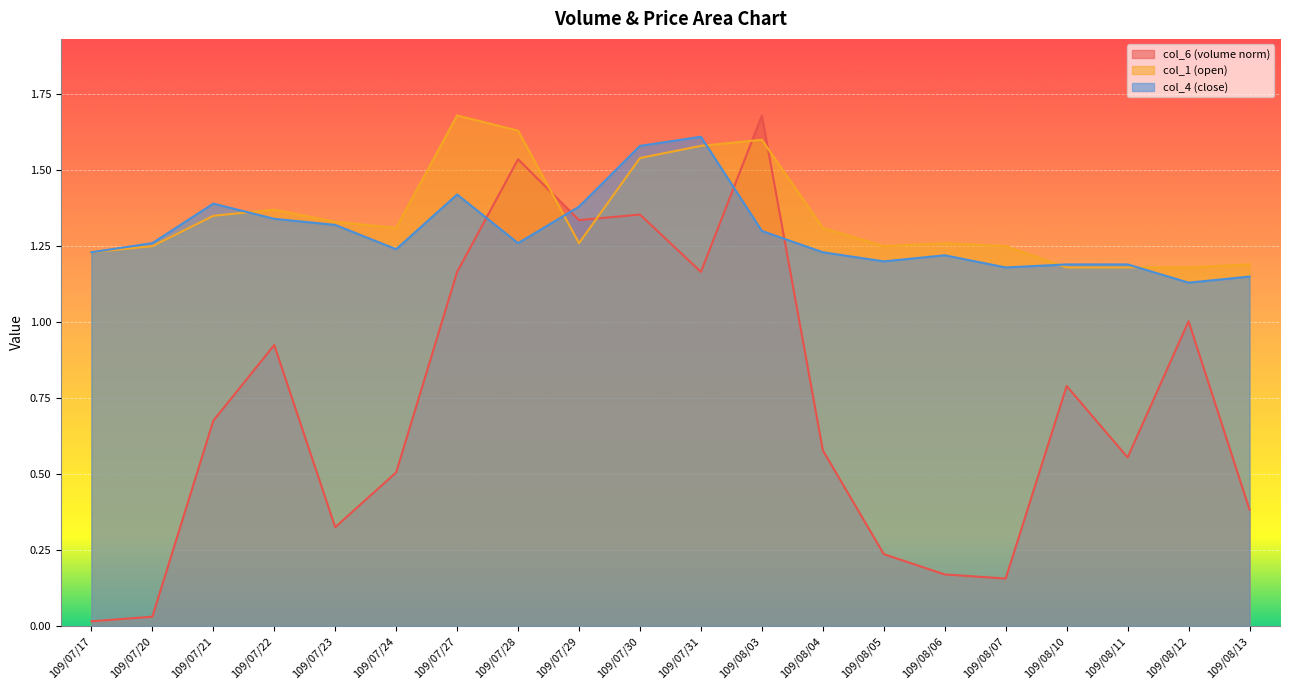

Where do col_6 and col_1 first cross each other?

109/07/28 and 109/07/29